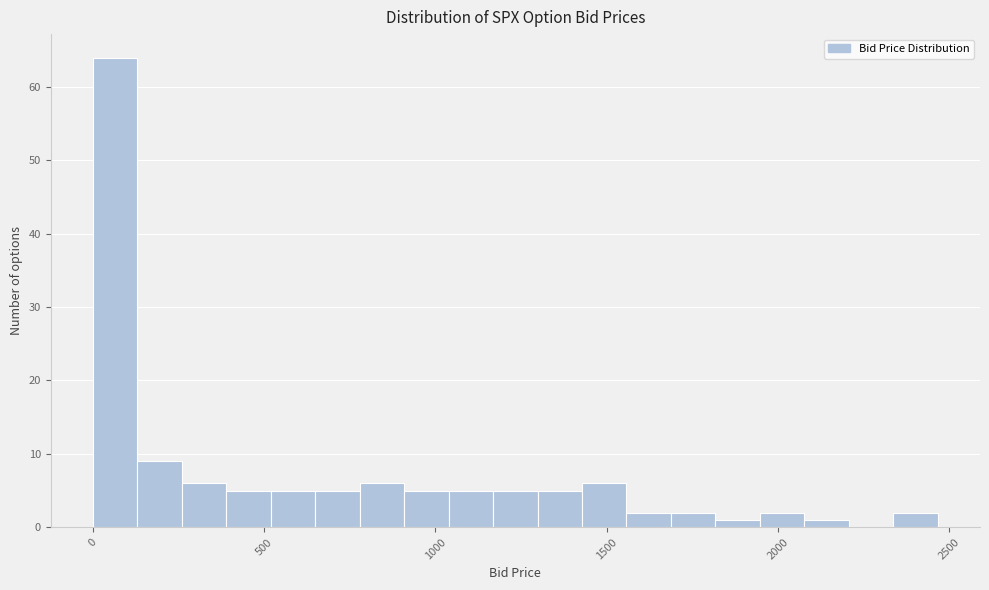

Read against the x-axis, roughly where is the centre of the tallest bar?

50